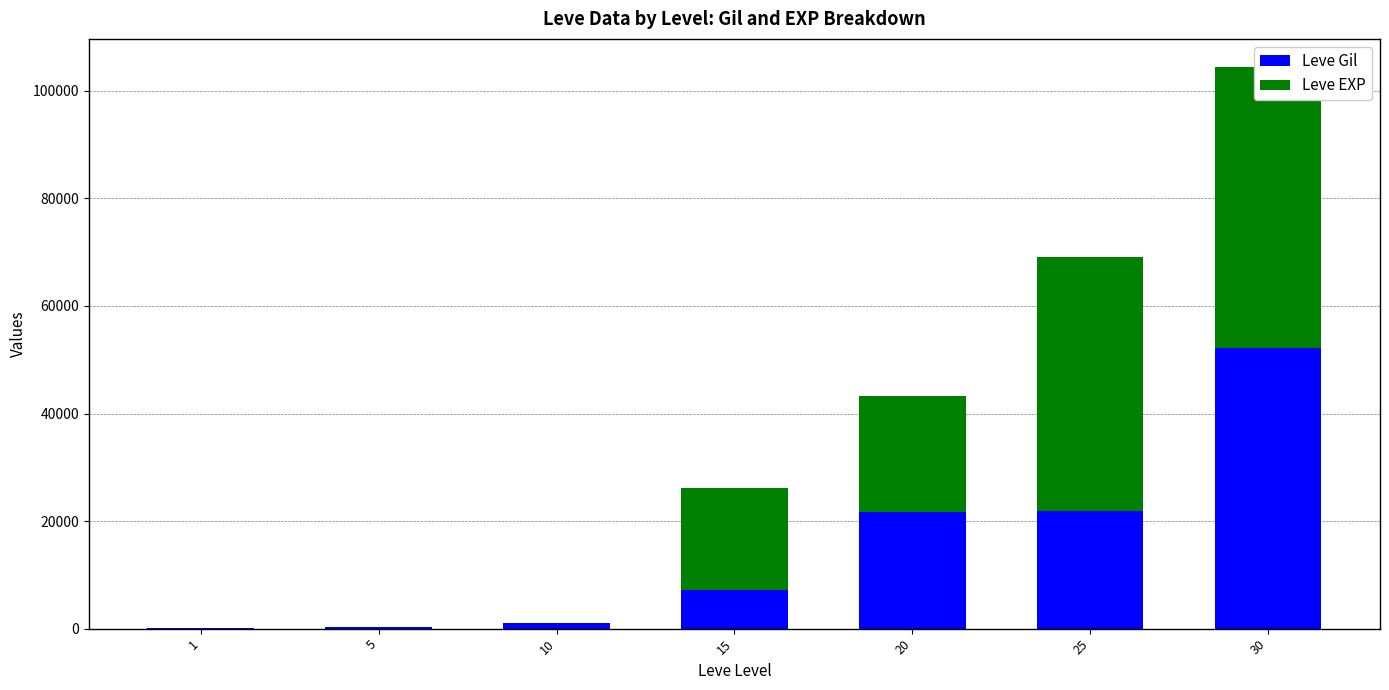

What is the minimum value for Leve EXP?

1